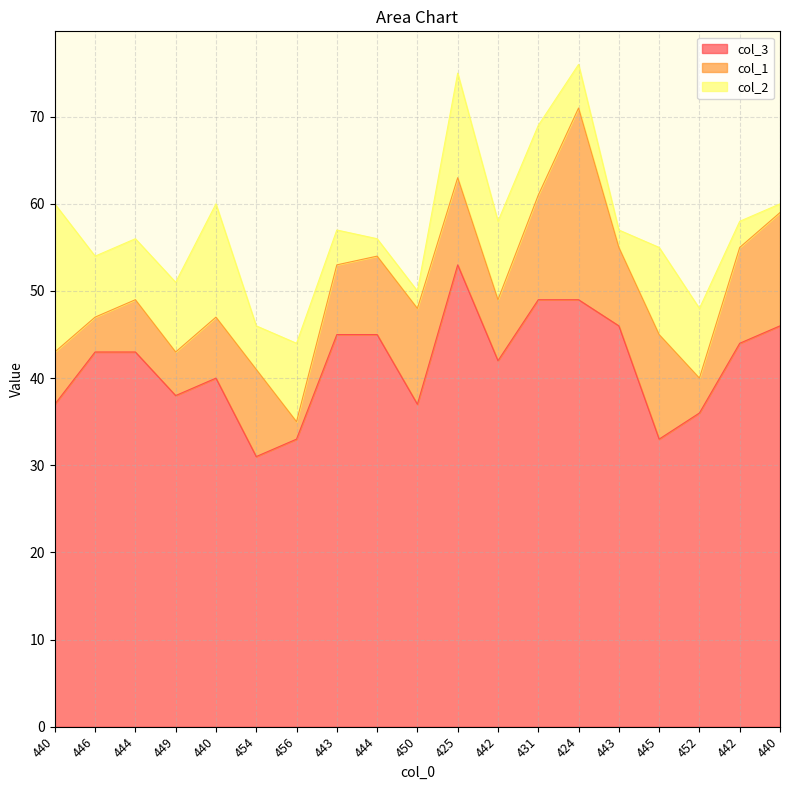

Is the value of col_3 at 456 greater than the value of col_2 at 449?

Yes